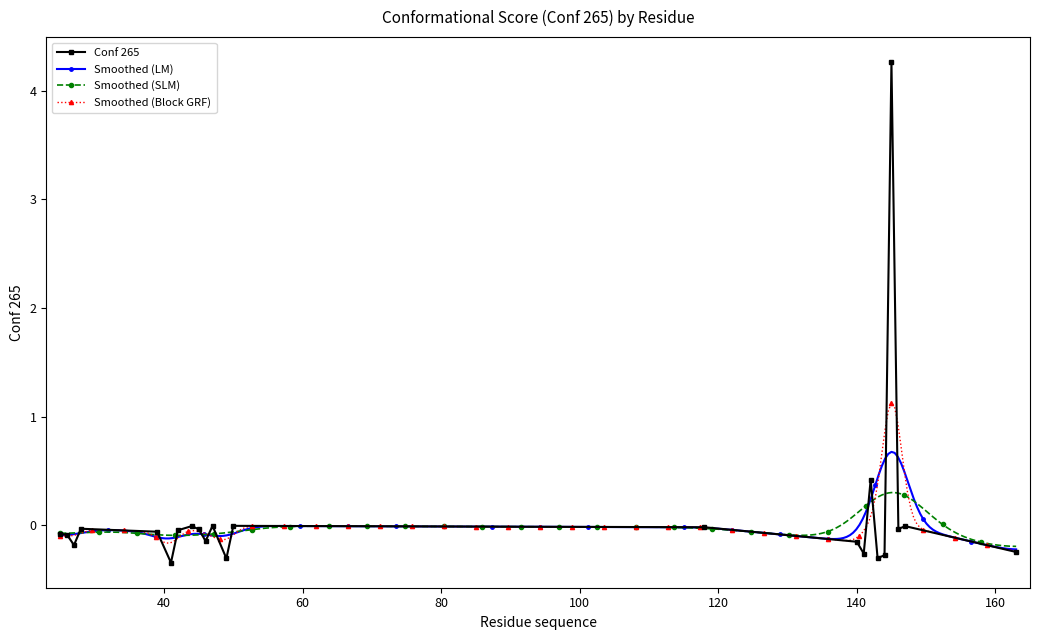

True or false: Conf 265 has more than 0 interior local peaks.

True